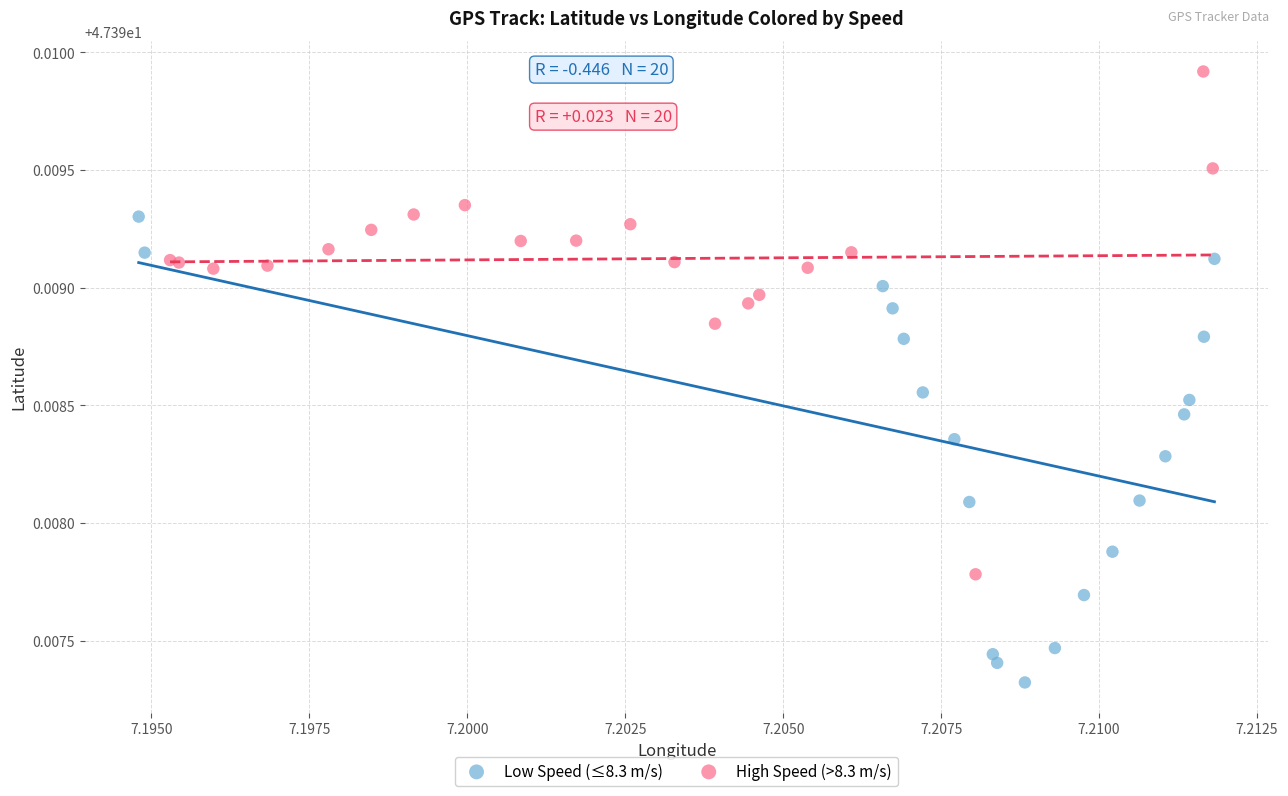

Which series contains the lowest Y value?

Low Speed (≤8.3 m/s)